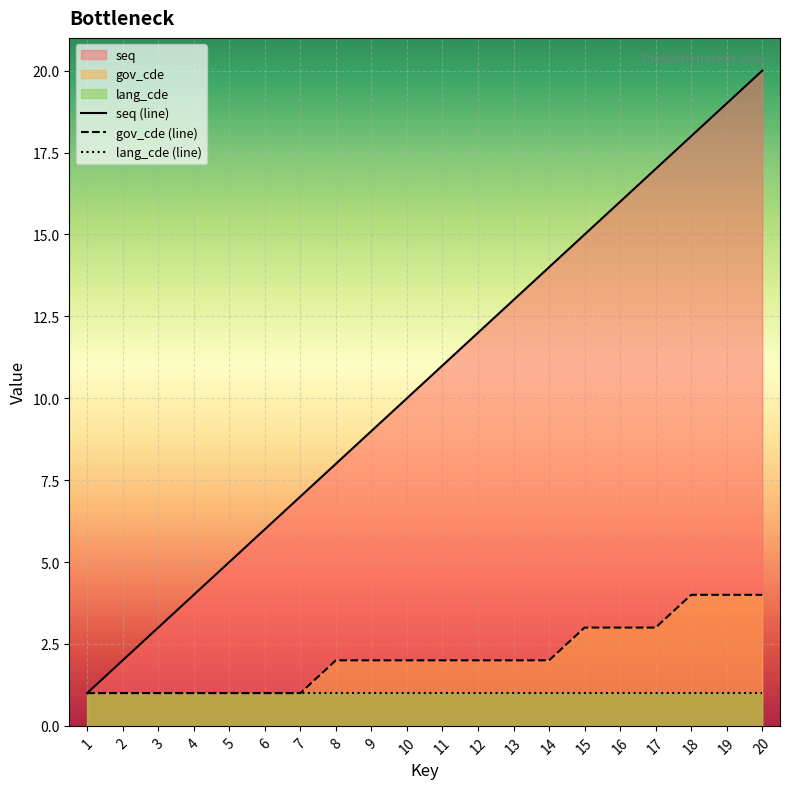

What are all the series names shown in the legend?

seq (line), gov_cde (line), lang_cde (line)